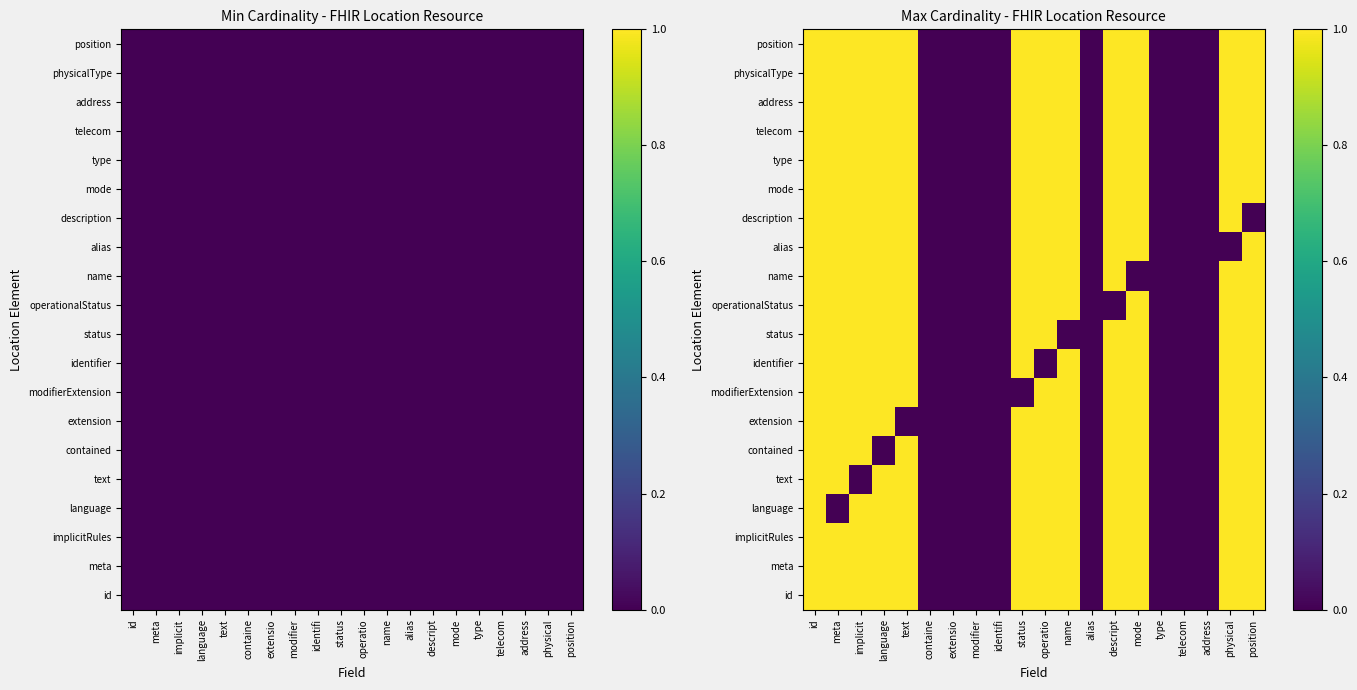

At which category does the chart reach its peak across all series?

id